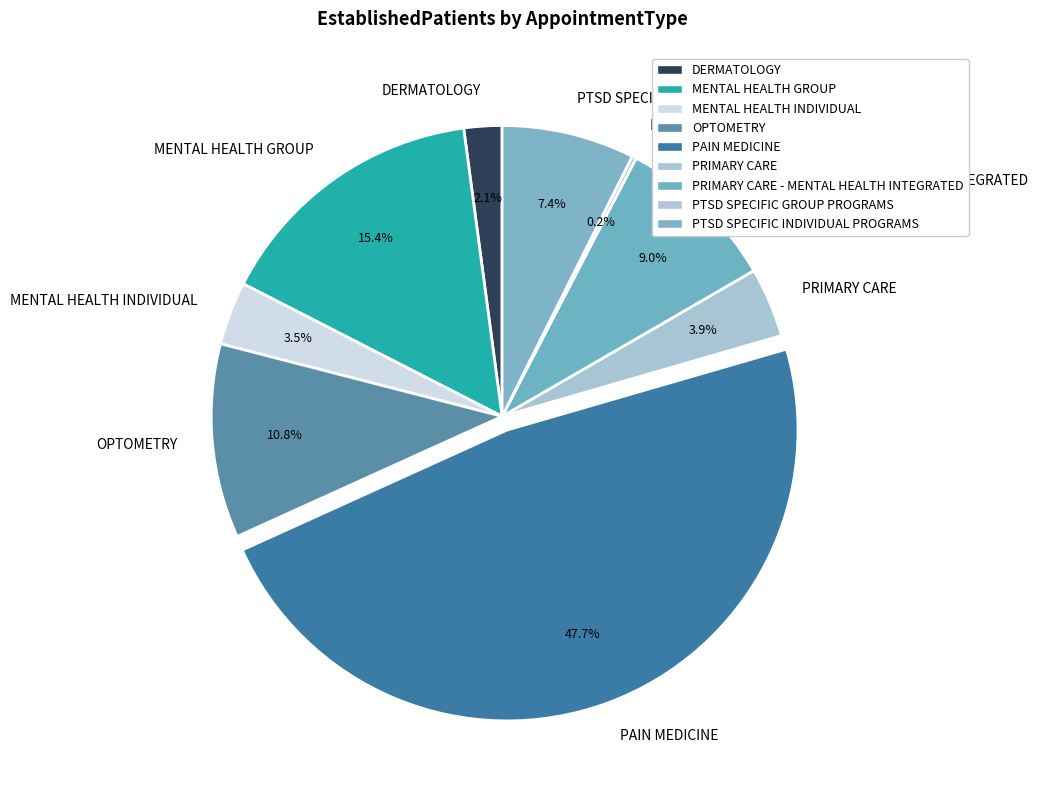

Which slice is the largest?

PAIN MEDICINE